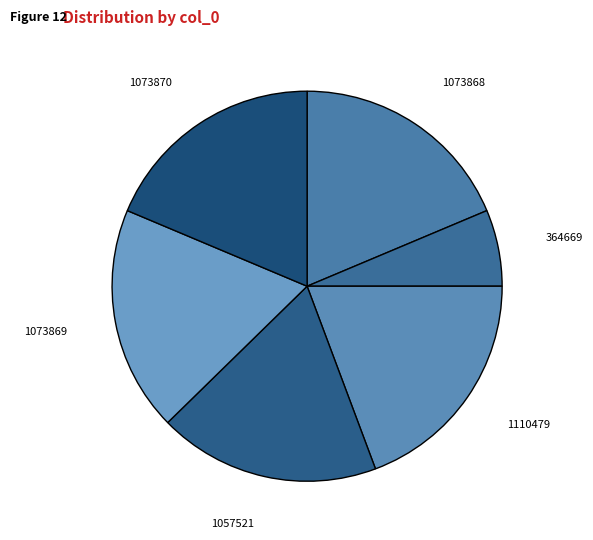

Which slice is the largest?

1110479